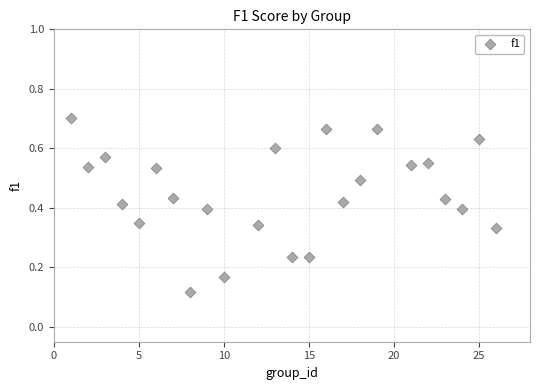

What is the range of X values (max minus min)?

25.0